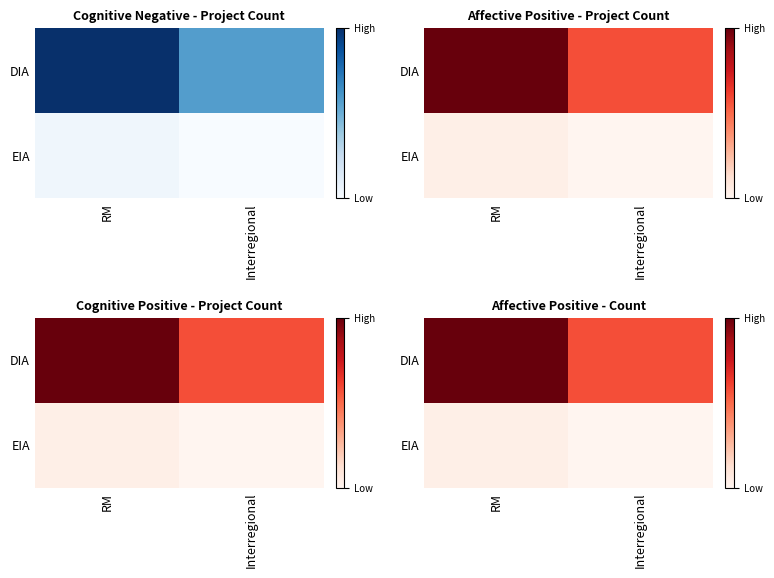

What is the difference between the highest and lowest values at Interregional?

14.4